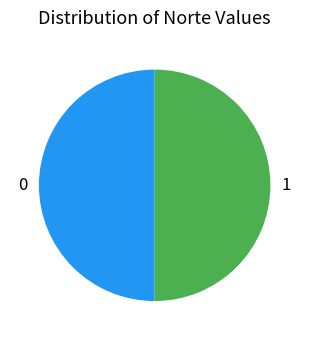

Is the sum of 0 and 1 greater than half?

Yes